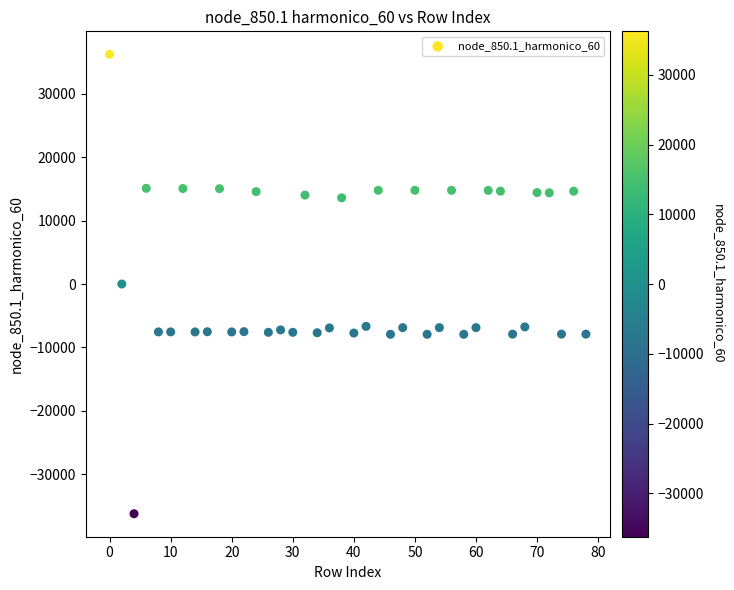

What is the range of X values (max minus min)?

78.0